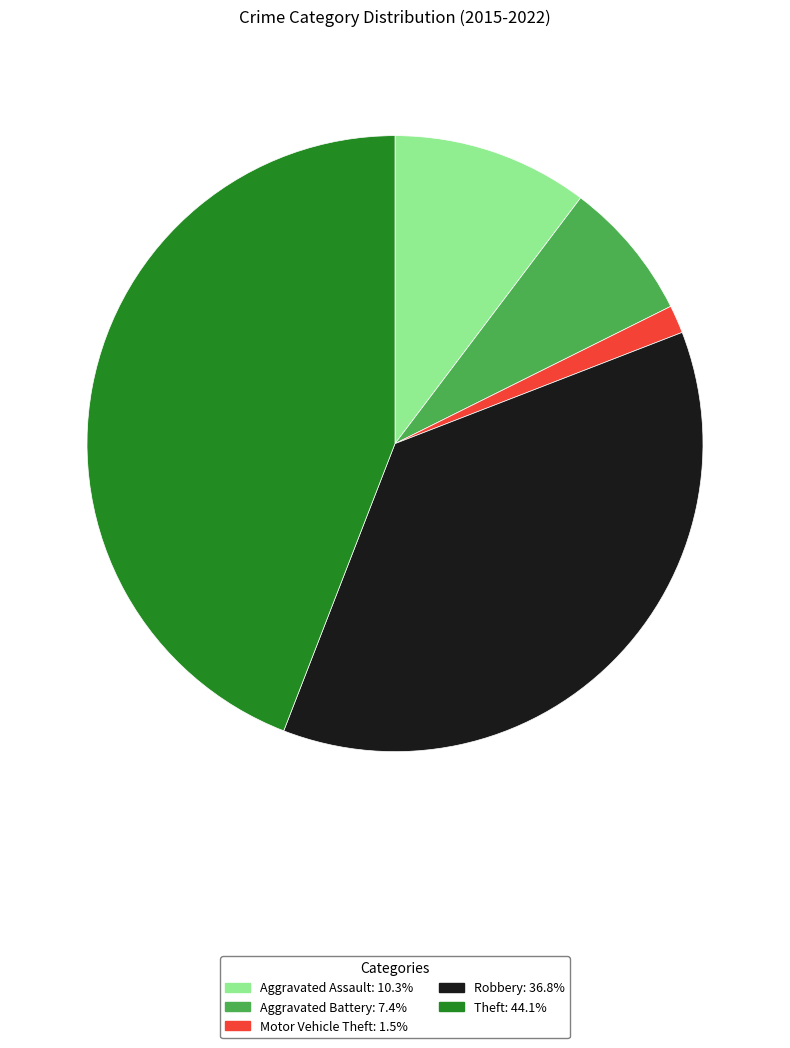

Between Aggravated Assault and Robbery, which is larger?

Robbery